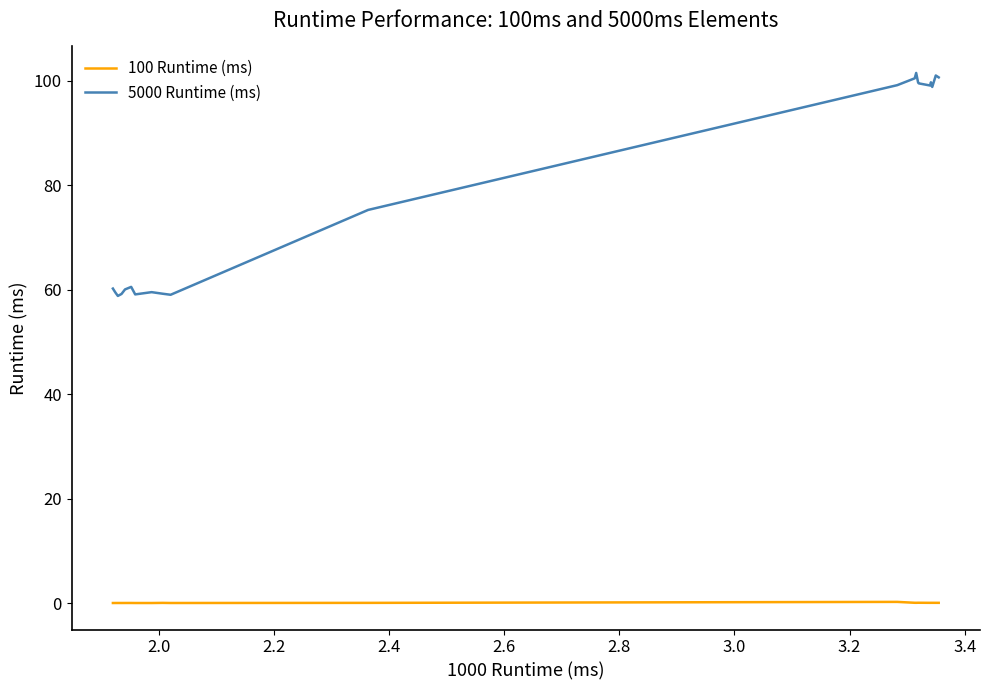

What is the difference between the maximum and minimum values in the 5000 Runtime (ms) series?

42.7